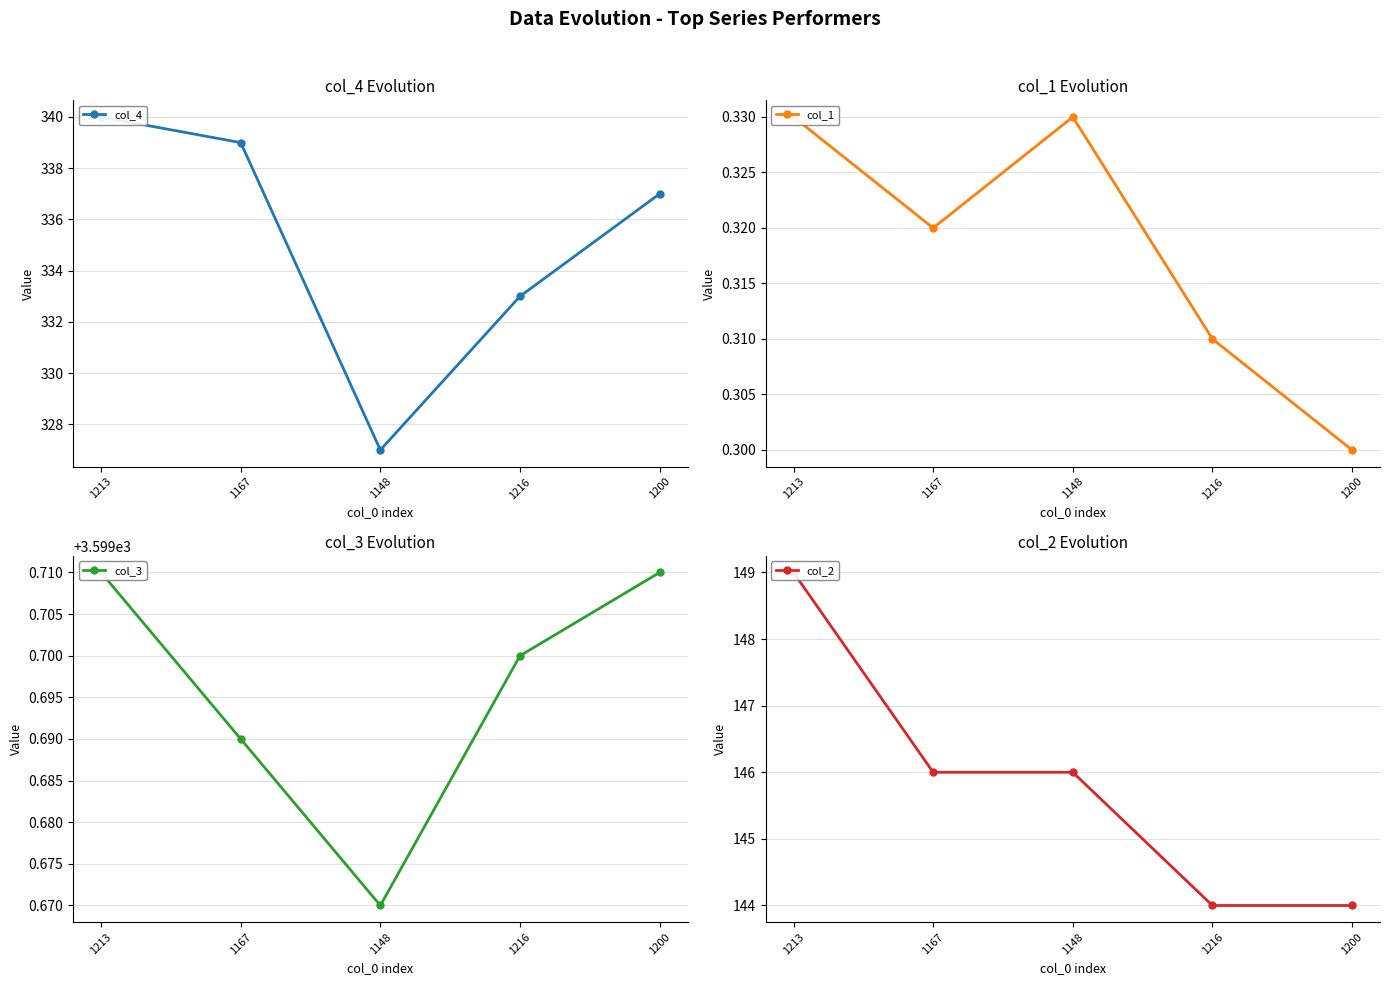

Rank the categories by col_2 value from highest to lowest.

1213, 1167, 1148, 1216, 1200